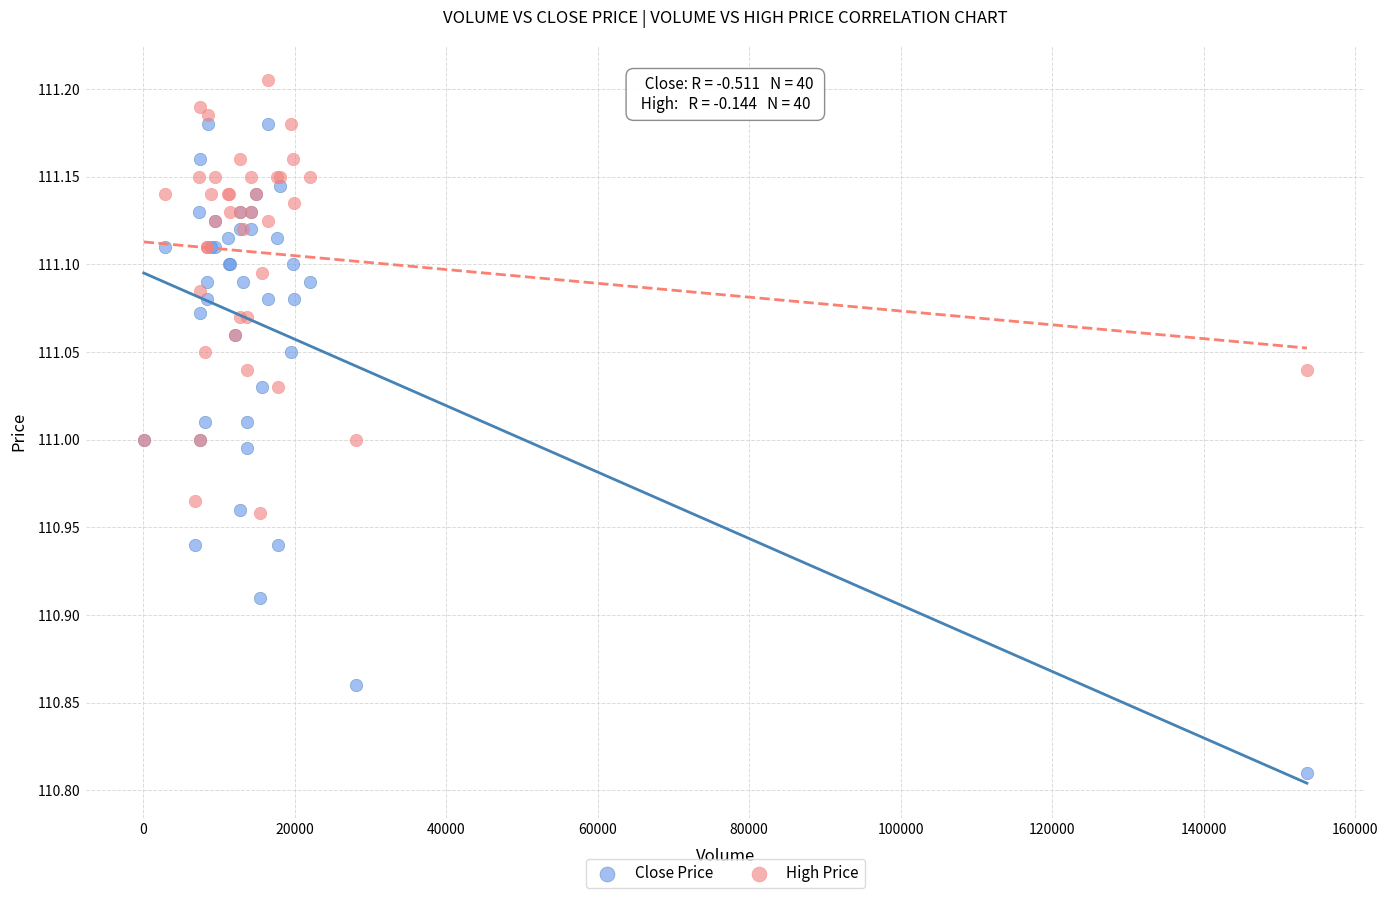

What are all the series names shown in the legend?

Close Price, High Price